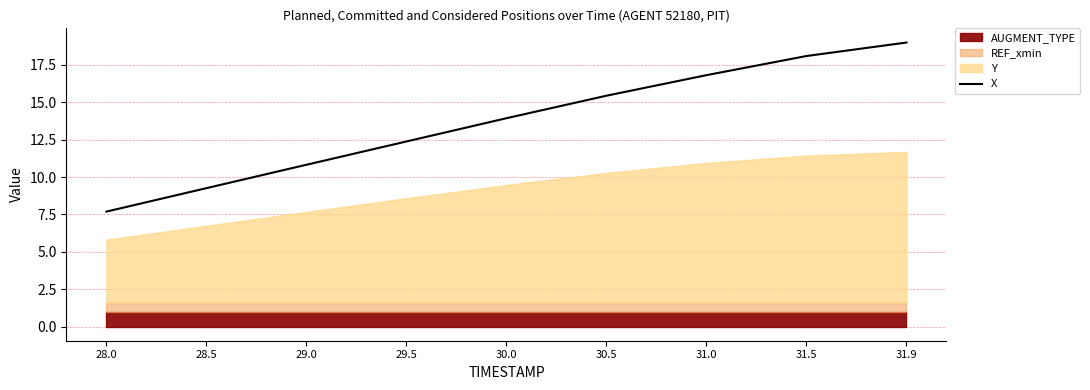

Which category has the highest value across all series?

31.9